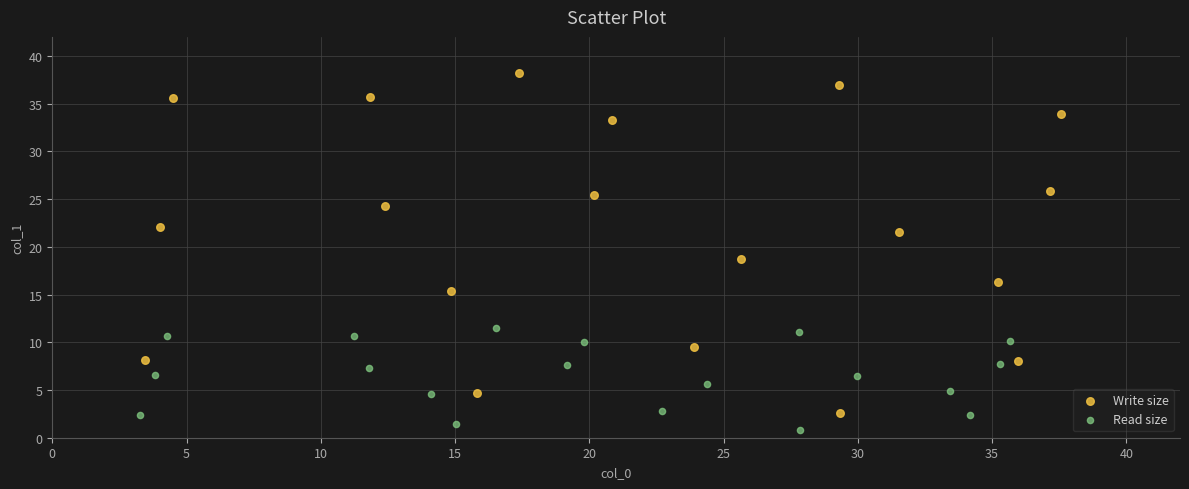

Which series reaches the maximum Y coordinate?

Write size